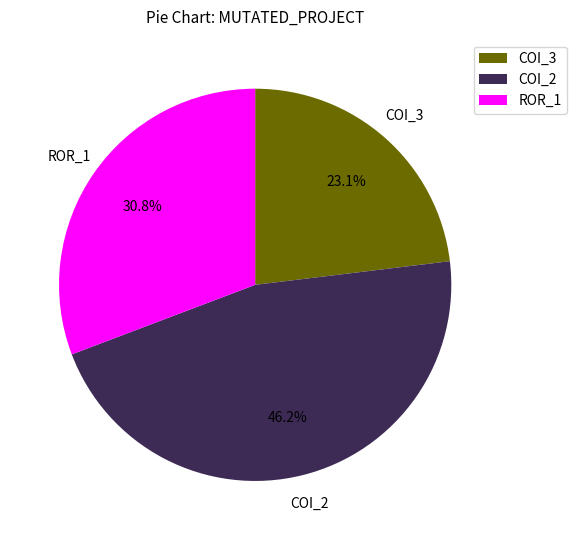

Which slice is the largest?

COI_2